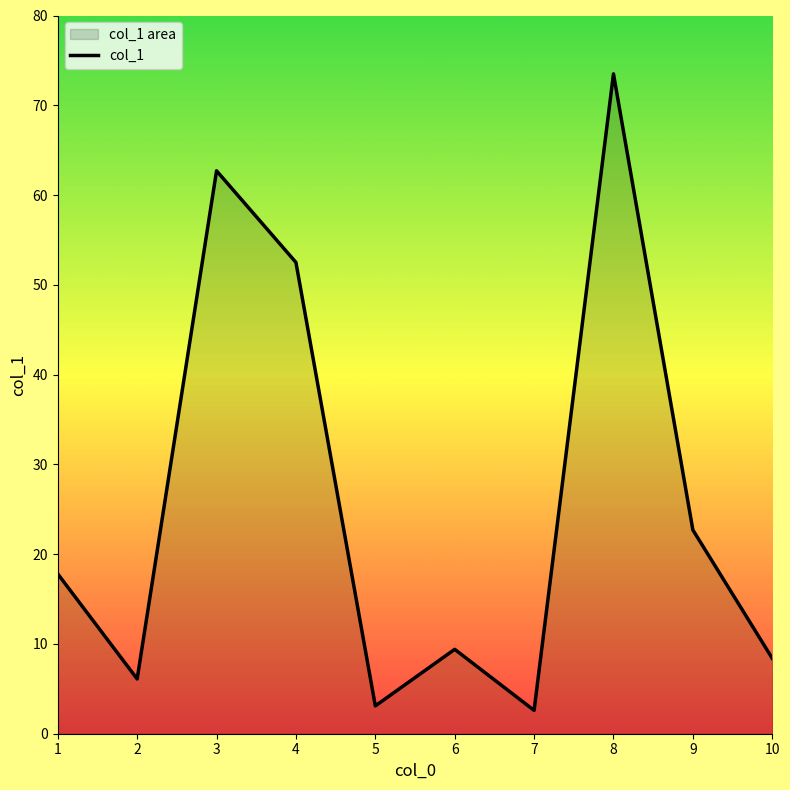

Where does the data first go above 17?

1